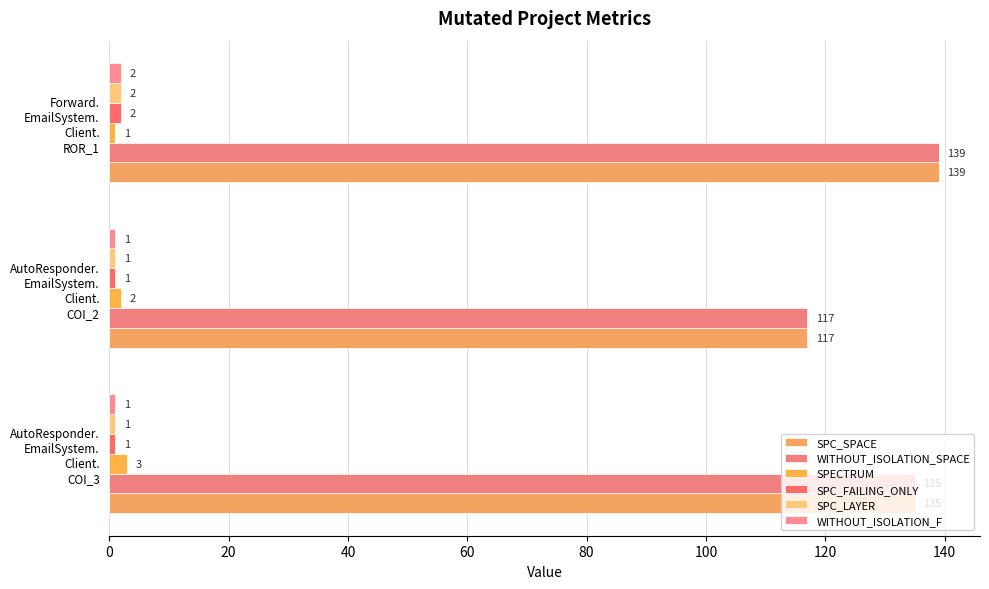

Rank the series by their maximum value, from highest to lowest.

SPC_SPACE, WITHOUT_ISOLATION_SPACE, SPECTRUM, SPC_FAILING_ONLY, SPC_LAYER, WITHOUT_ISOLATION_F